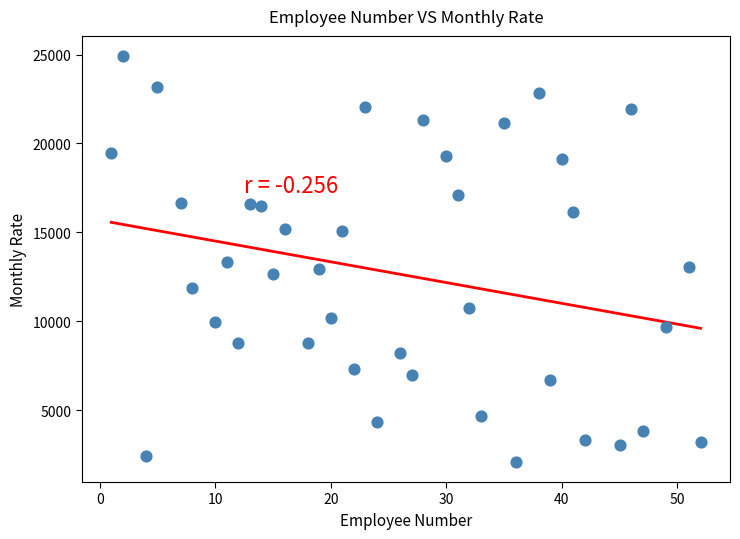

What is the range of X values (max minus min)?

51